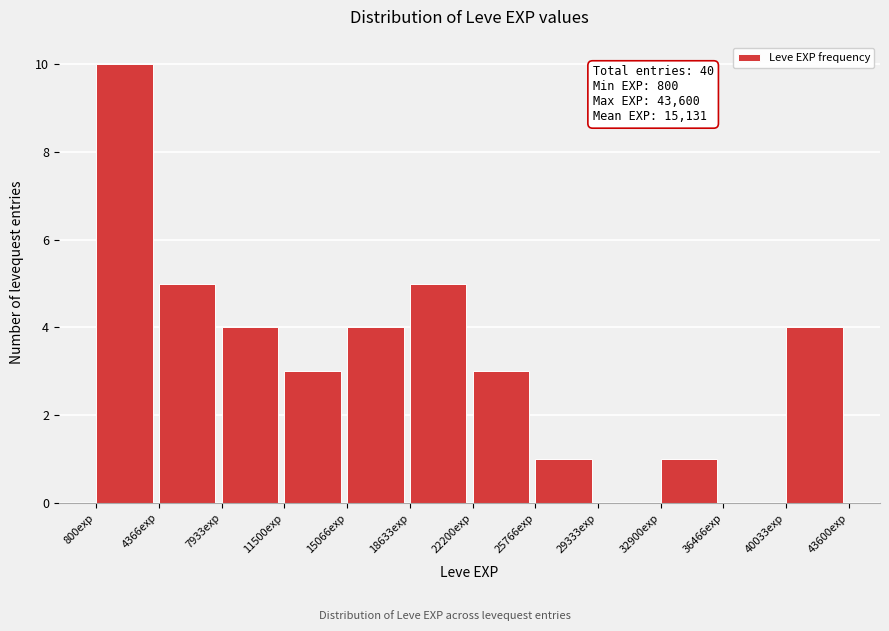

Over which range of the x-axis is the bar tallest?

1000 to 4500